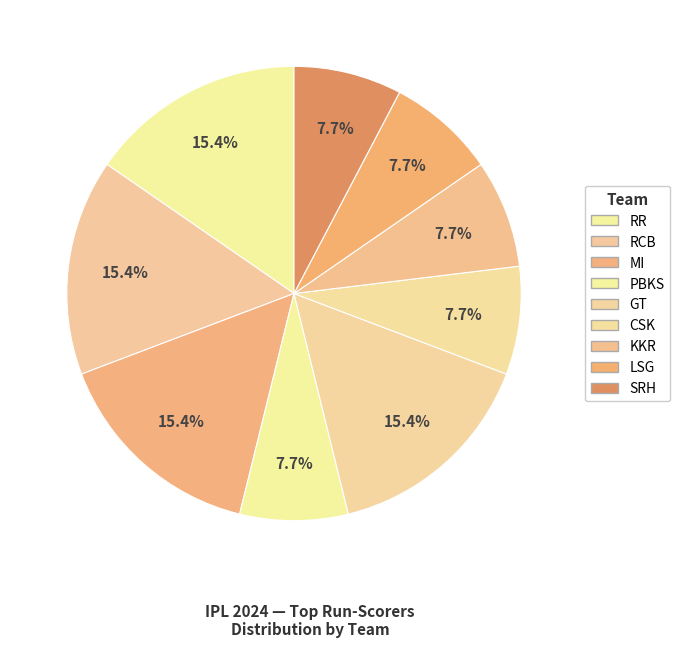

How many slices are in this pie chart?

9